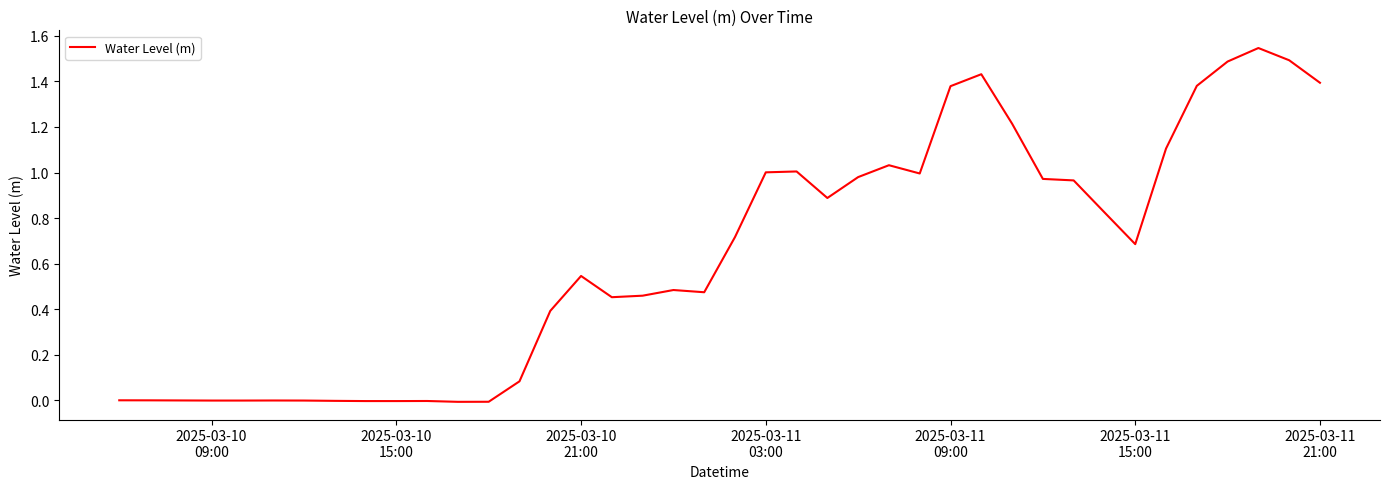

Reading left to right, what are all the values shown in this chart?

0.0	0.0	-0.0	-0.0	-0.0	-0.0	-0.0	-0.0	-0.0	-0.0	-0.0	-0.0	-0.0	0.1	0.4	0.5	0.5	0.5	0.5	0.5	0.7	1.0	1.0	0.9	1.0	1.0	1.0	1.4	1.4	1.2	1.0	1.0	0.8	0.7	1.1	1.4	1.5	1.5	1.5	1.4